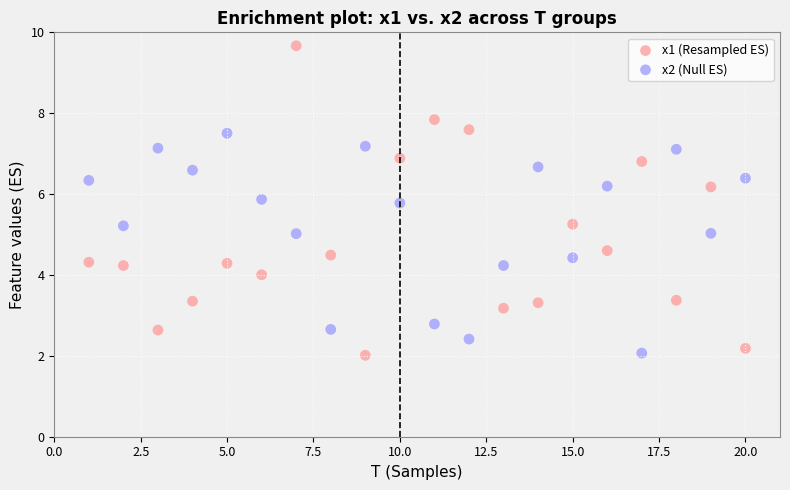

Which series reaches the maximum Y coordinate?

x1 (Resampled ES)